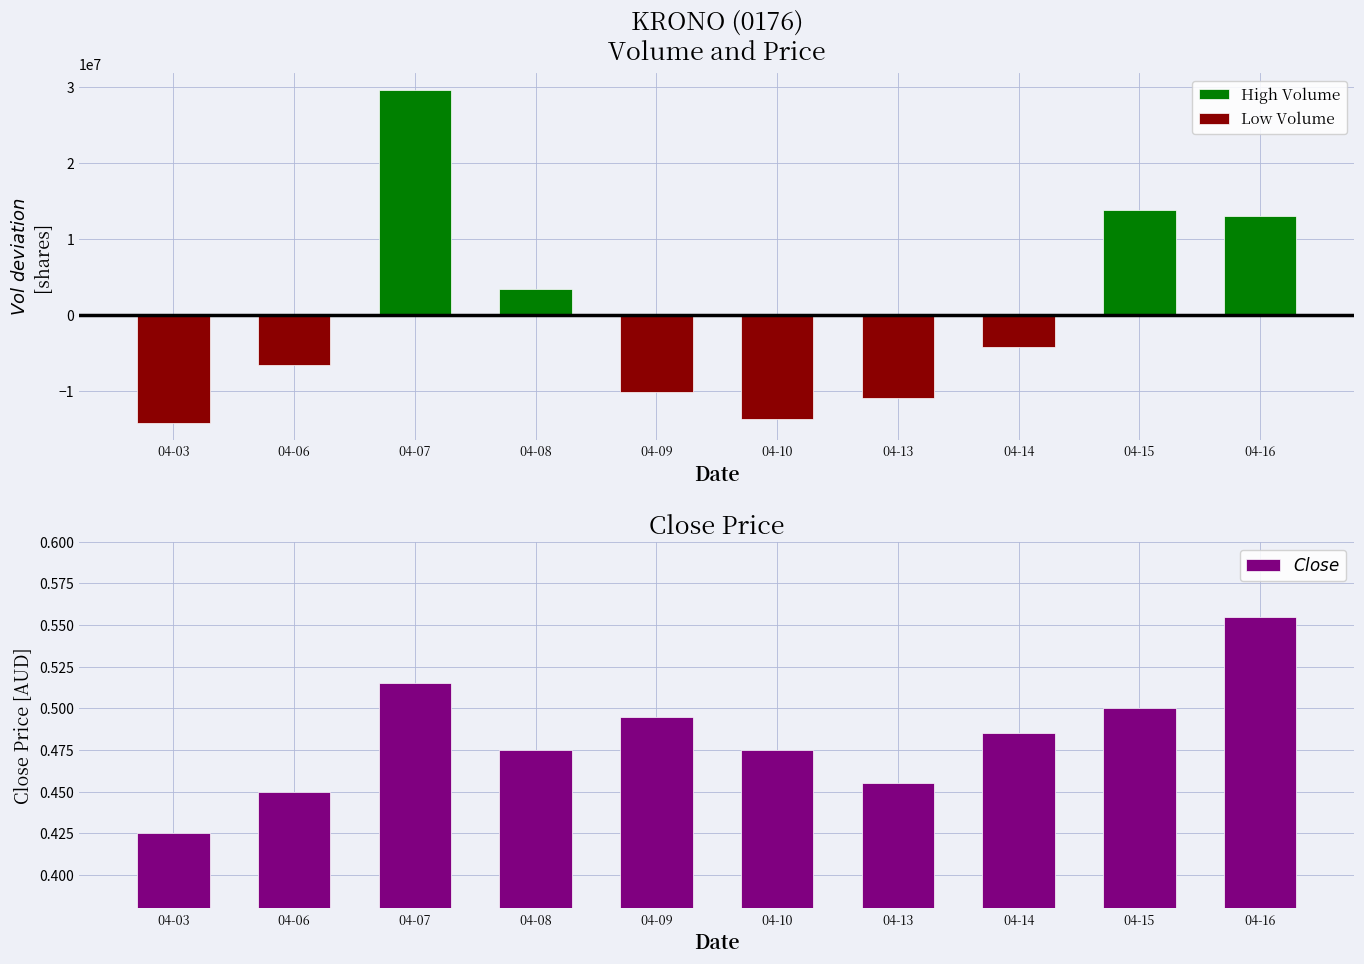

What are all the series names shown in the legend?

High Volume, Low Volume, $Close$